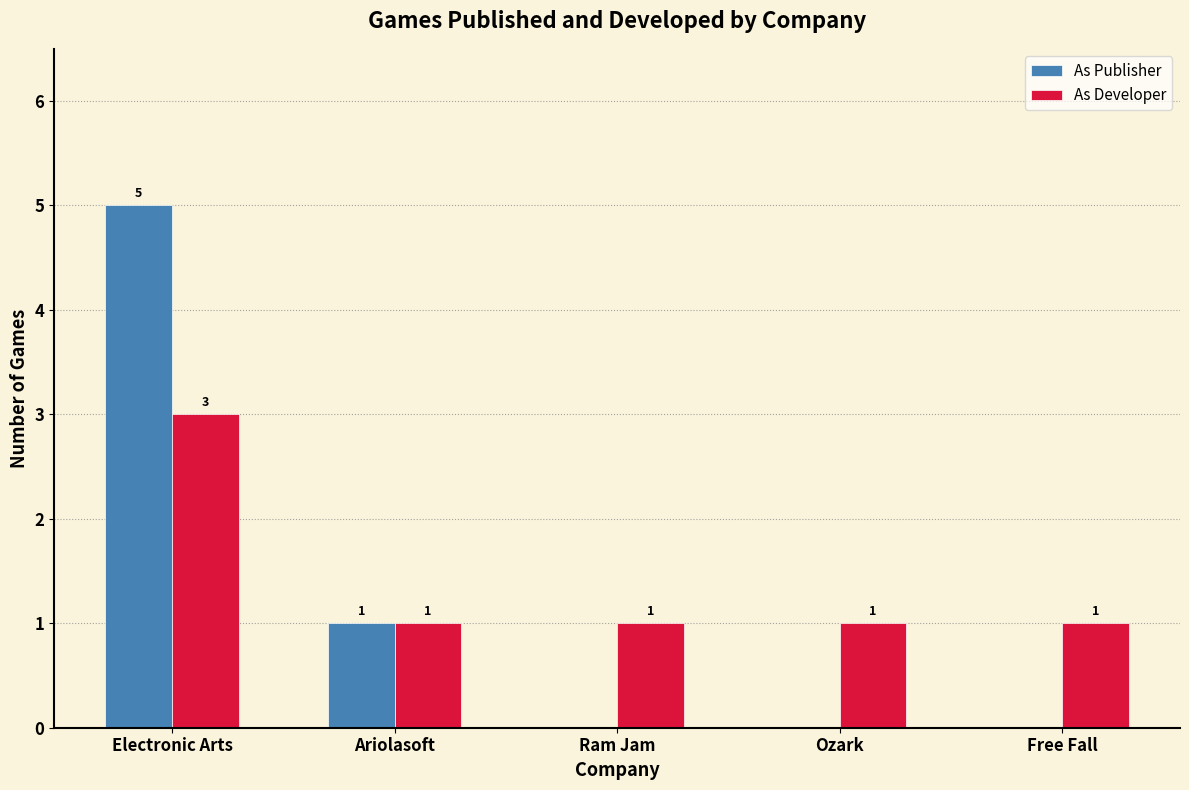

True or false: As Publisher has a value of 8 at Electronic Arts.

False